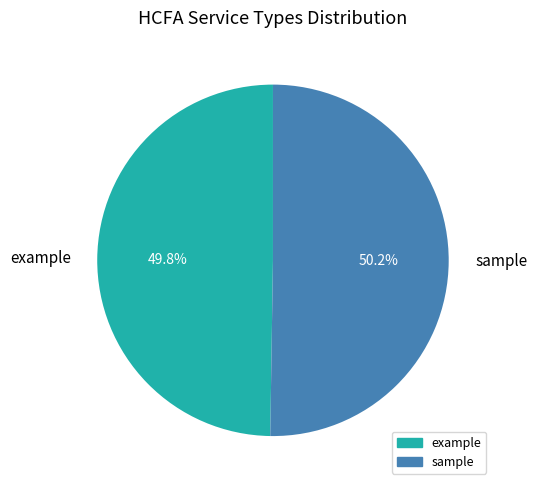

What is the ratio of the value at example to the value at sample?

1.0